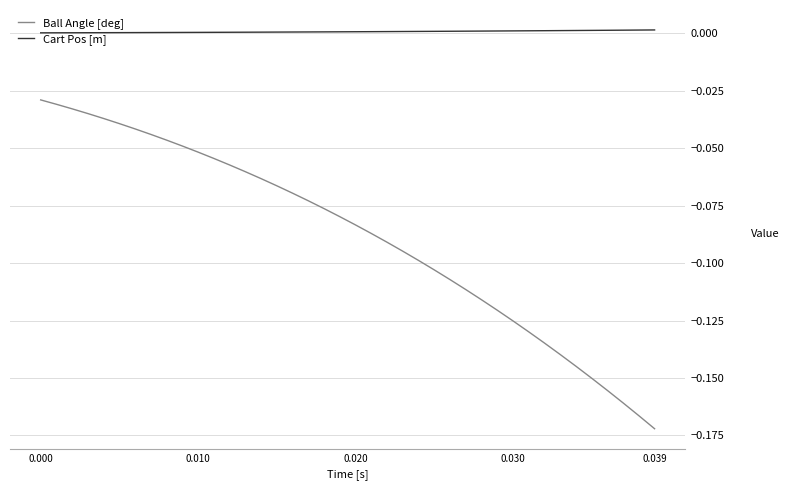

List the series in order of their overall mean, lowest first.

Ball Angle [deg], Cart Pos [m]